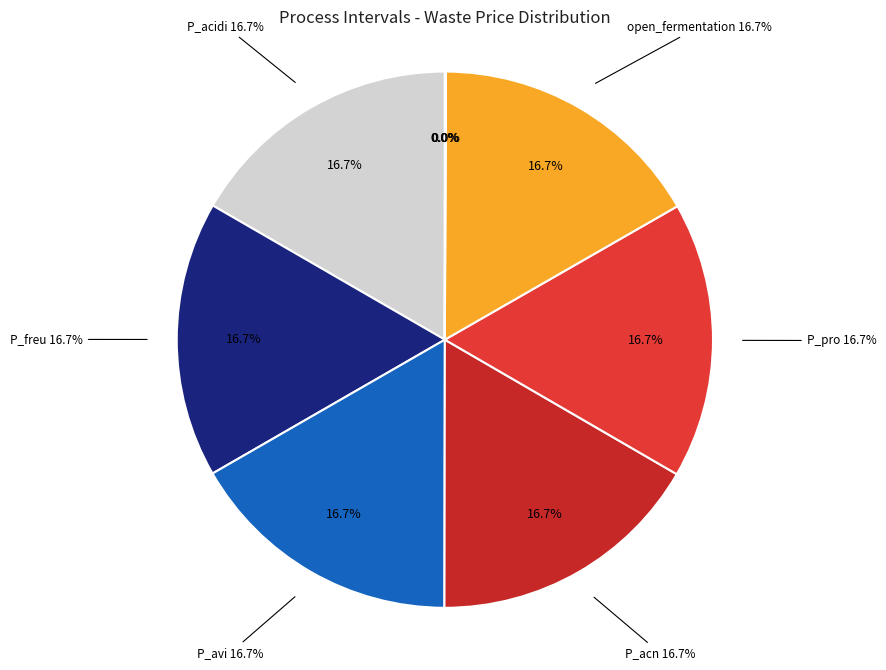

True or false: Distilation_3 accounts for 0% of the total.

True